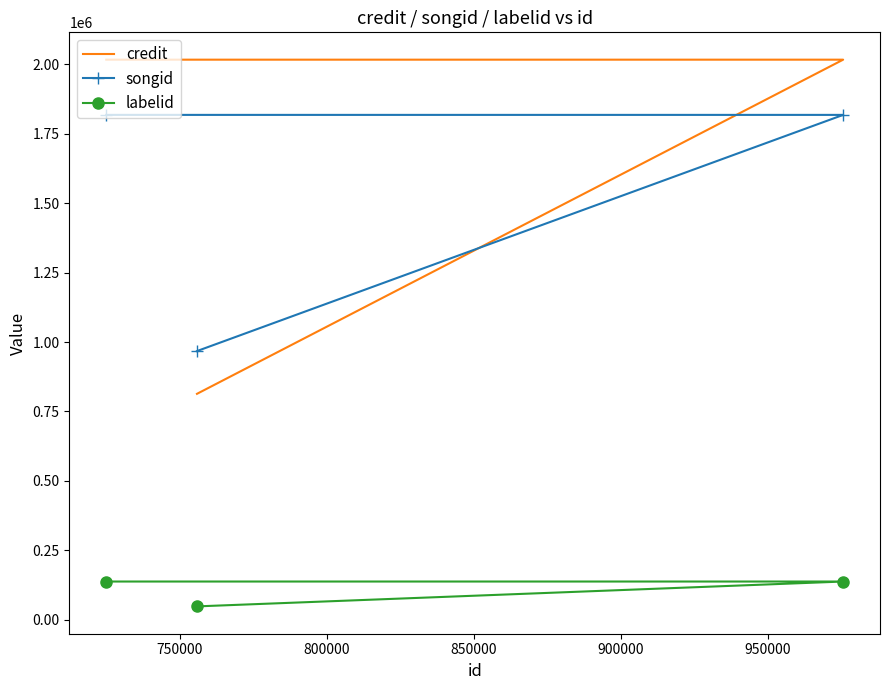

What is the average value of the songid series?

1534411